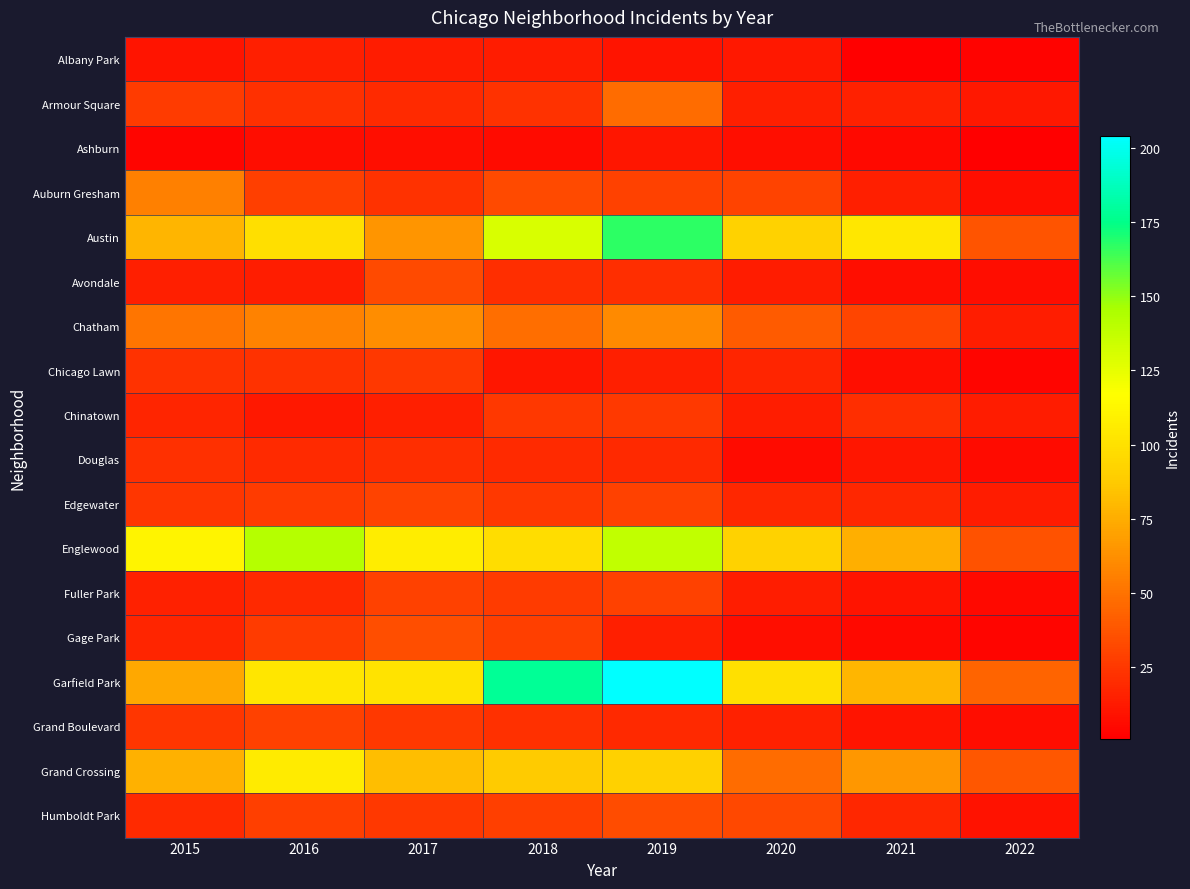

Count the number of data series in this chart.

18